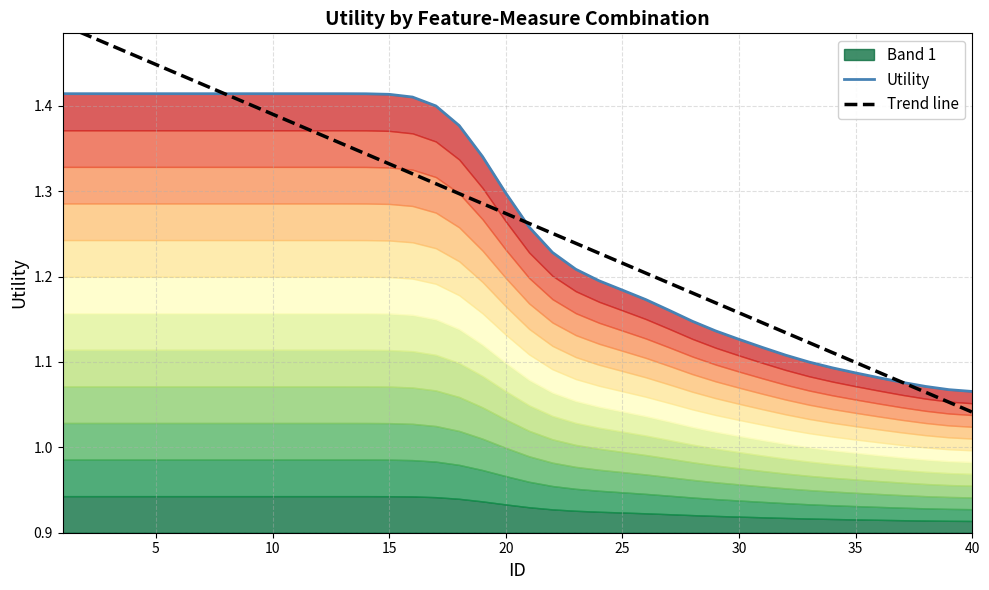

Reading right to left, what are all the values shown in this chart?

Utility: 1.1	1.1	1.1	1.1	1.1	1.1	1.1	1.1	1.1	1.1	1.1	1.1	1.1	1.2	1.2	1.2	1.2	1.2	1.2	1.3	1.3	1.3	1.4	1.4	1.4	1.4	1.4	1.4	1.4	1.4	1.4	1.4	1.4	1.4	1.4	1.4	1.4	1.4	1.4	1.4
Trend line: 1.0	1.1	1.1	1.1	1.1	1.1	1.1	1.1	1.1	1.1	1.2	1.2	1.2	1.2	1.2	1.2	1.2	1.2	1.3	1.3	1.3	1.3	1.3	1.3	1.3	1.3	1.3	1.4	1.4	1.4	1.4	1.4	1.4	1.4	1.4	1.4	1.5	1.5	1.5	1.5